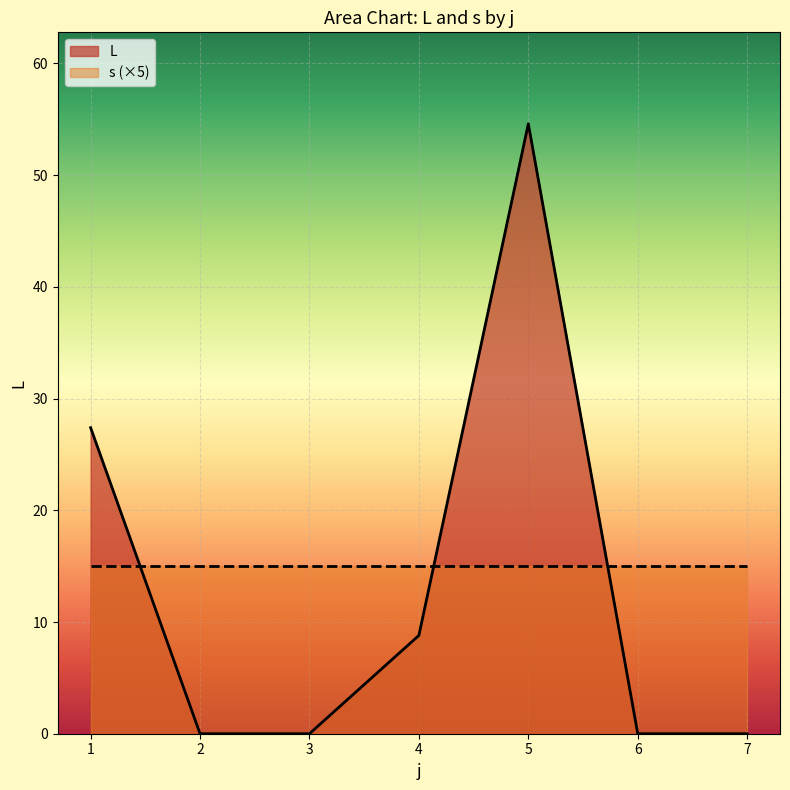

How many lines are shown in the chart?

2